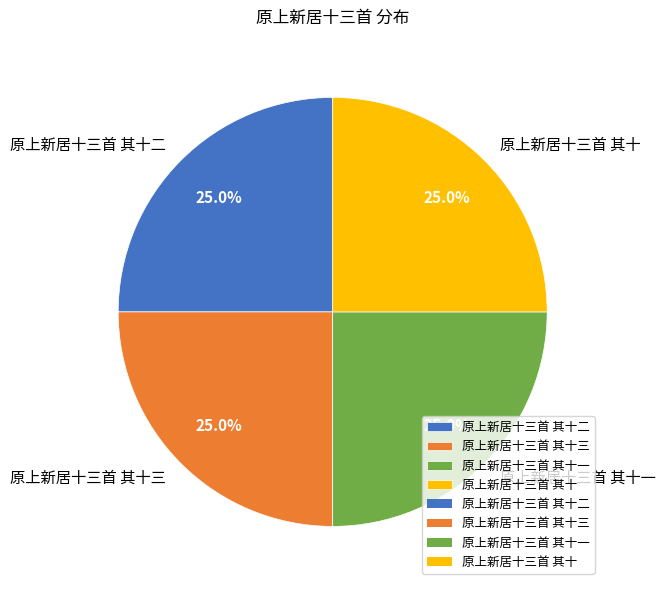

Is 原上新居十三首 其十 the majority of the pie?

No